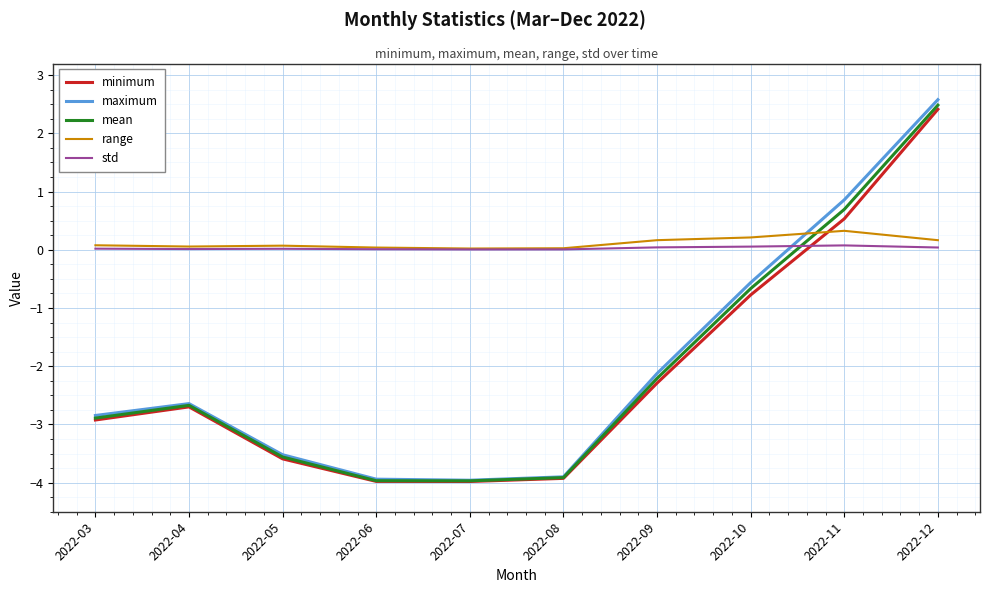

Is the value of maximum at 2022-05 greater than the value of mean at 2022-07?

Yes